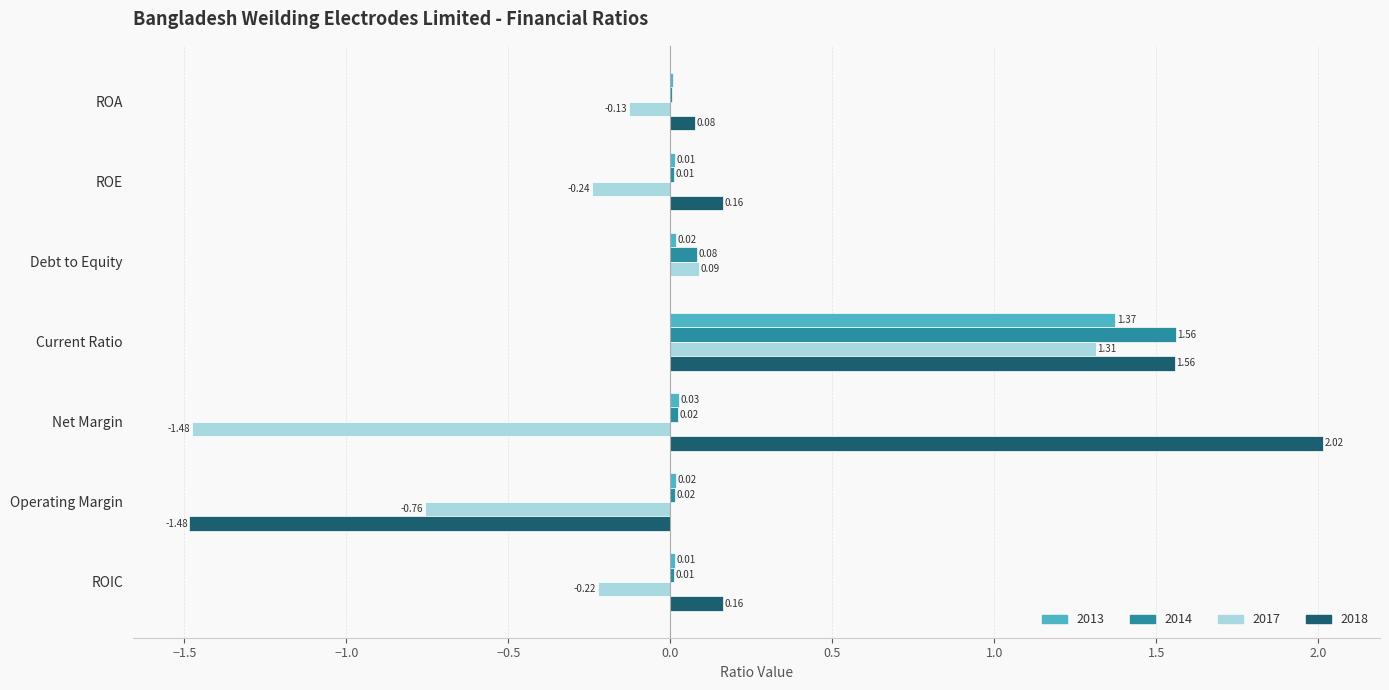

At which category is the sum across all series the highest?

Current Ratio